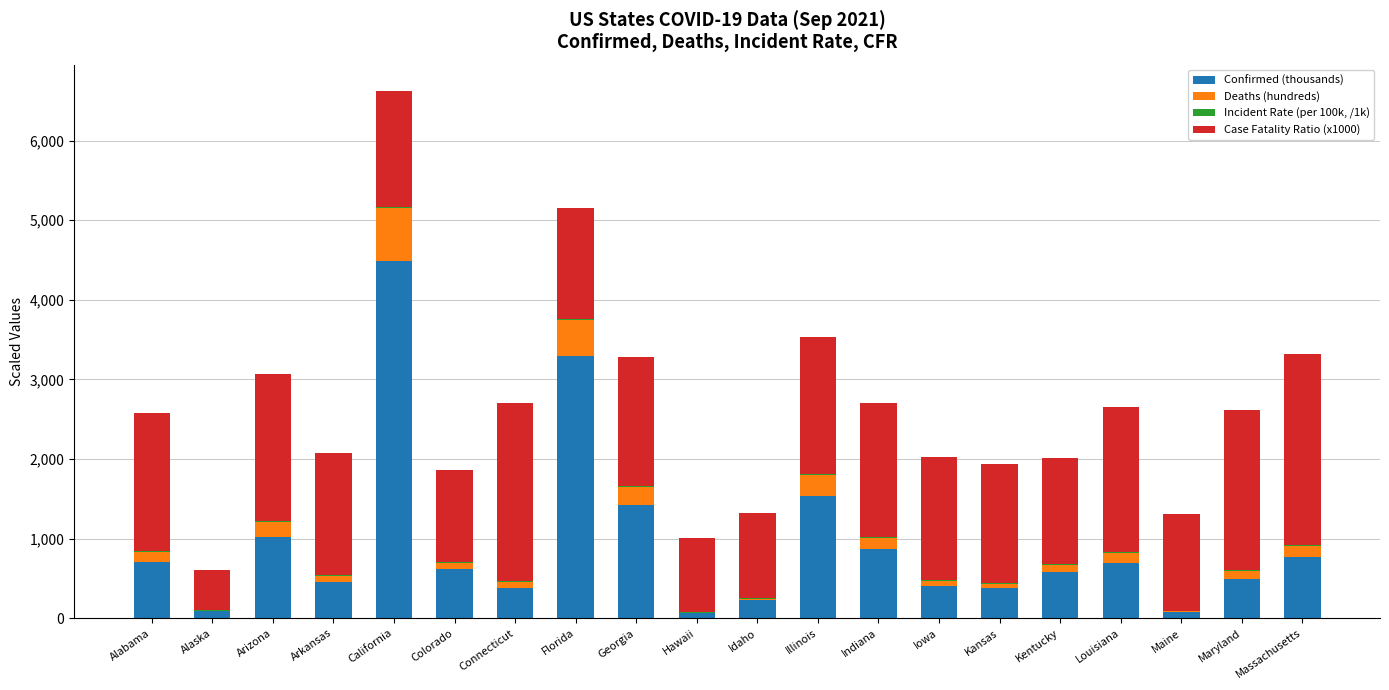

At which label does Confirmed (thousands) reach its peak?

California